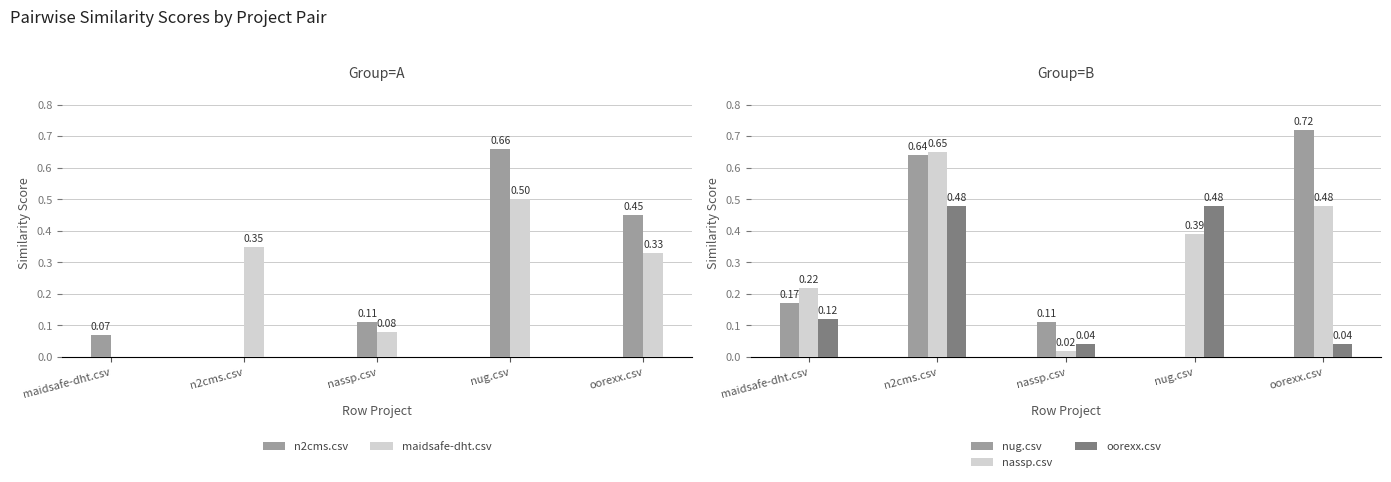

At how many categories does at least one series exceed 0?

5